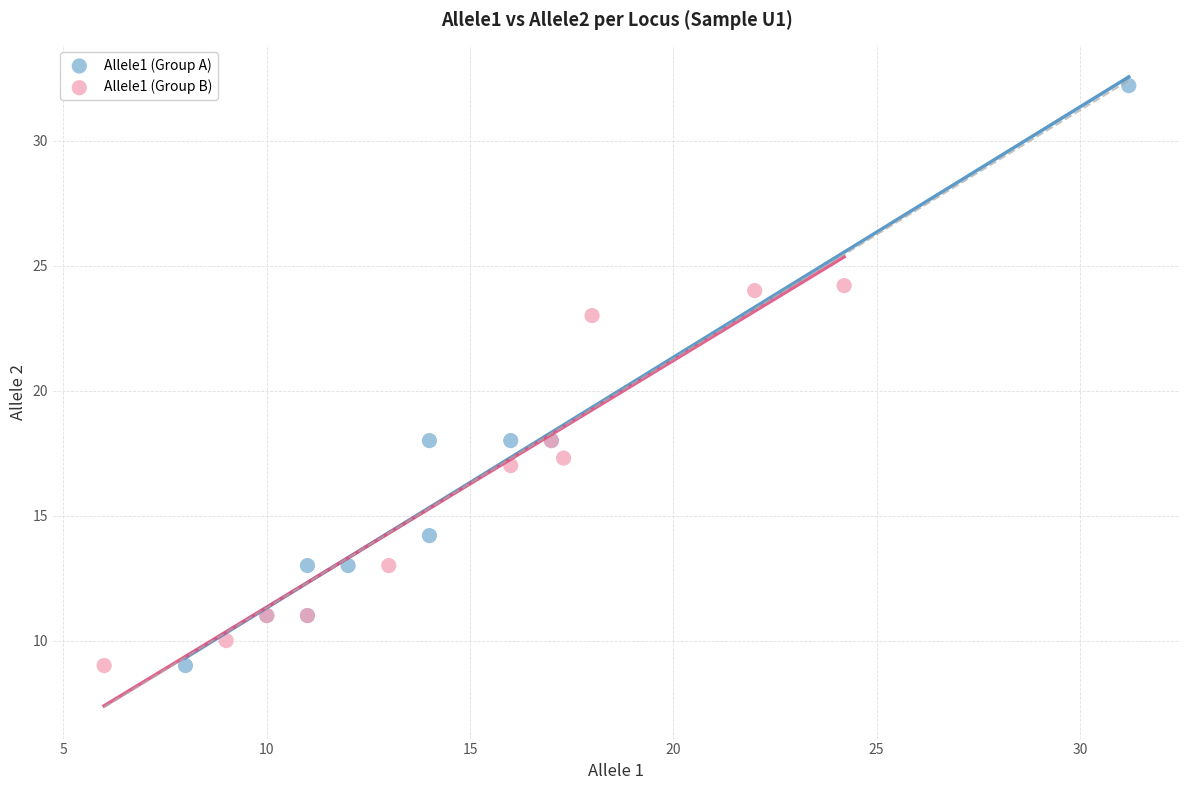

Which series contains the highest Y value?

Allele1 (Group A)